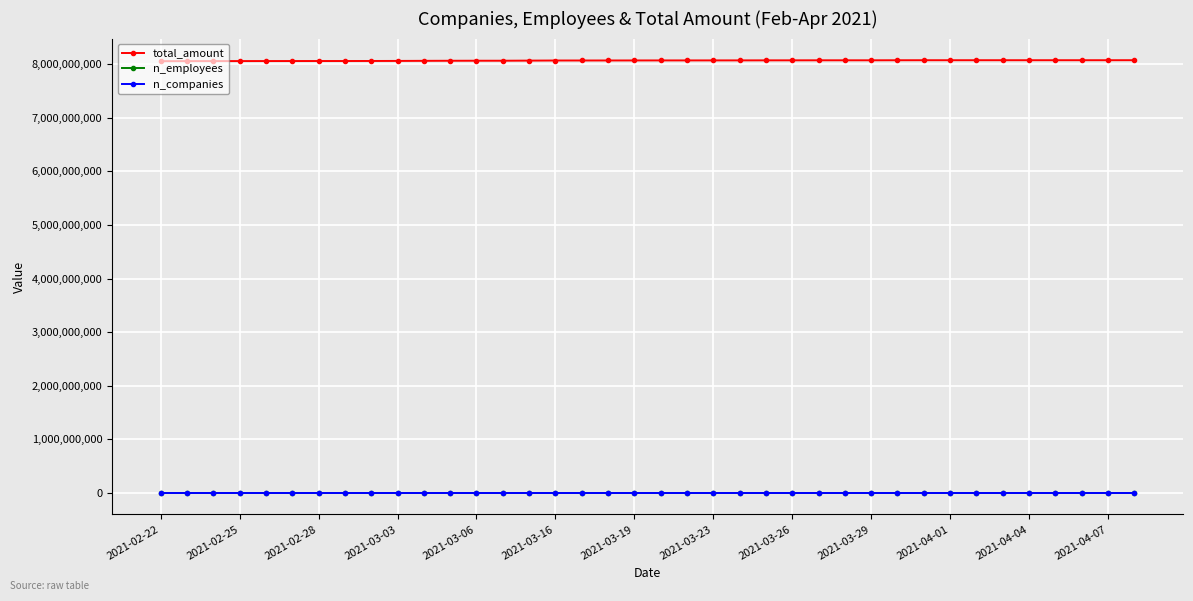

True or false: total_amount and n_employees cross at least once.

False